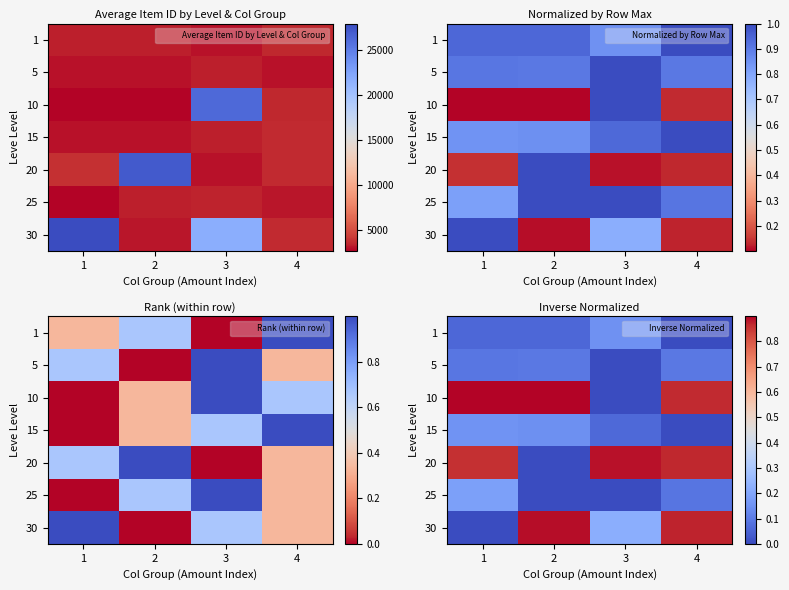

The value of 10 at 1 is 0.6. True or false?

False